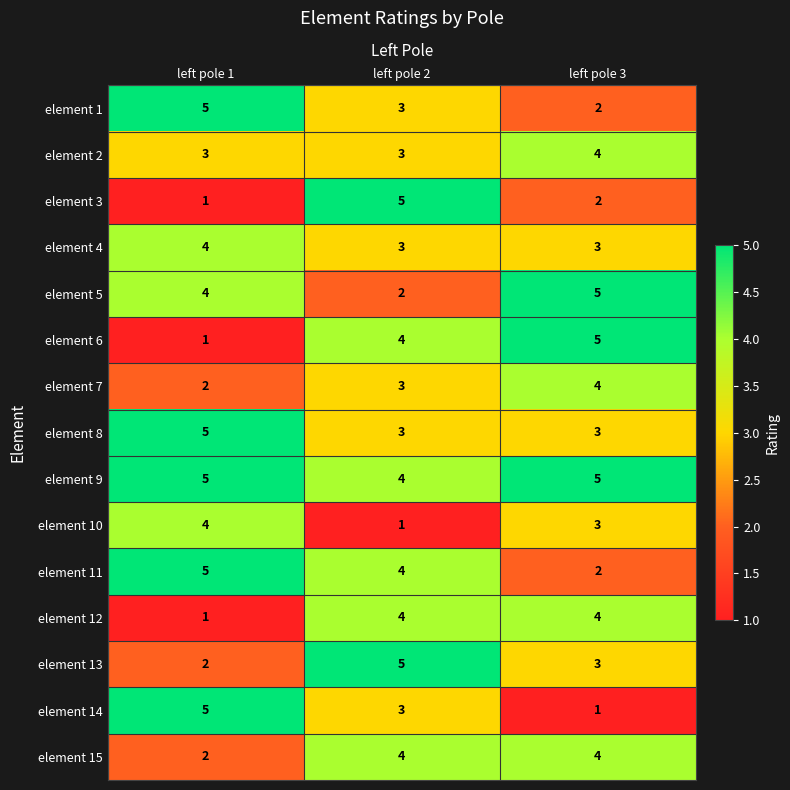

What is the difference between the element 6 values at left pole 3 and left pole 1?

4